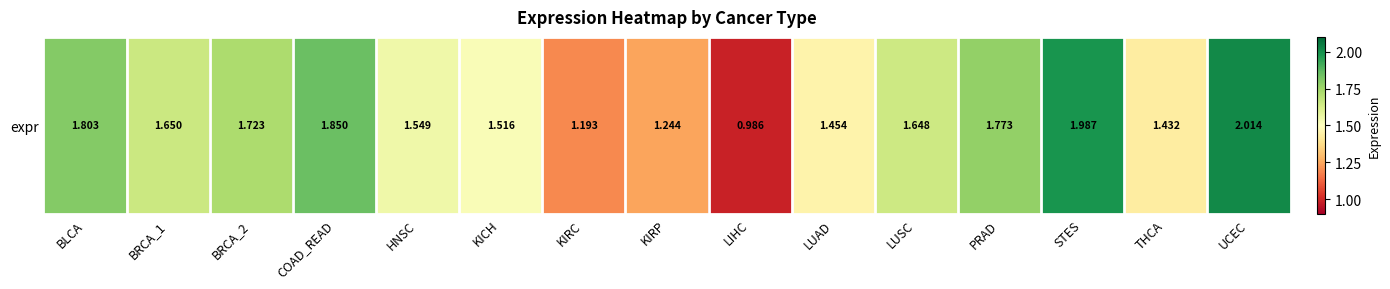

Where is the data nearest to the value 1?

LIHC